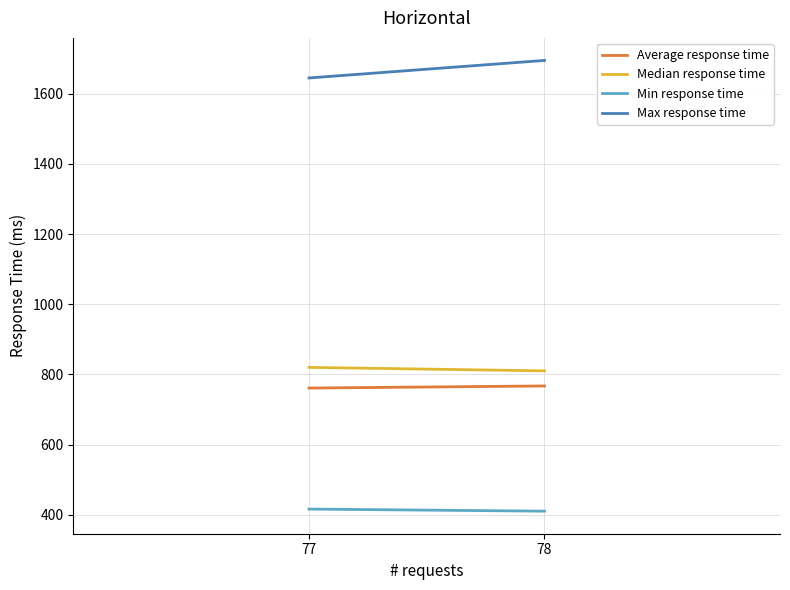

What is the value of the Max response time point at the 2nd from the left?

1645